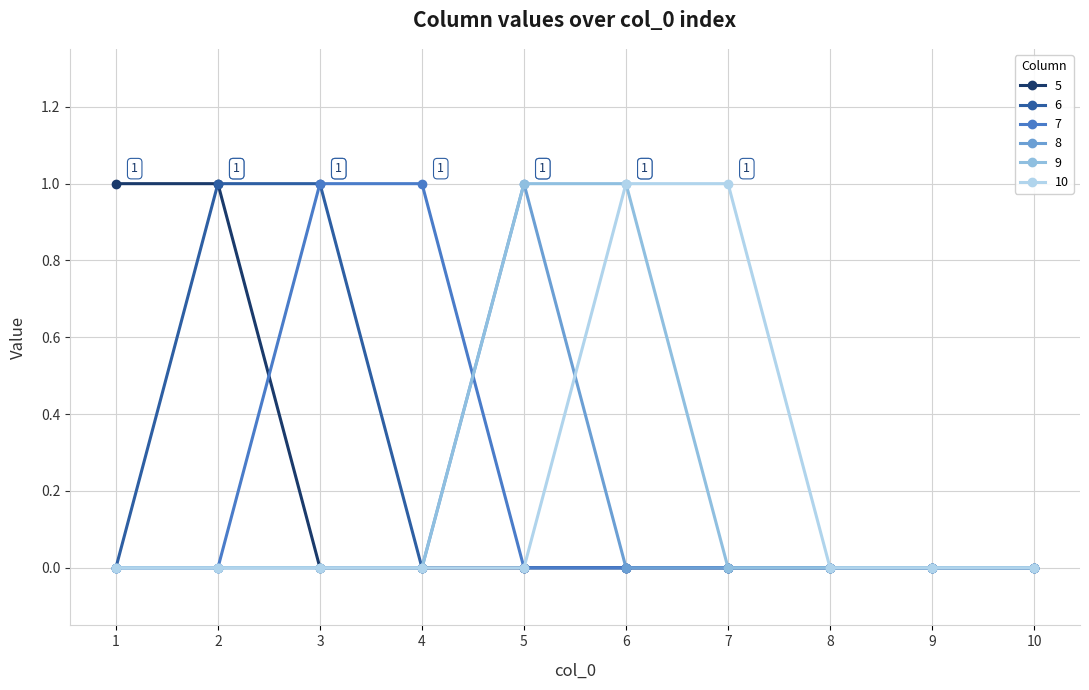

The value of 10 at 4 is 0. True or false?

True